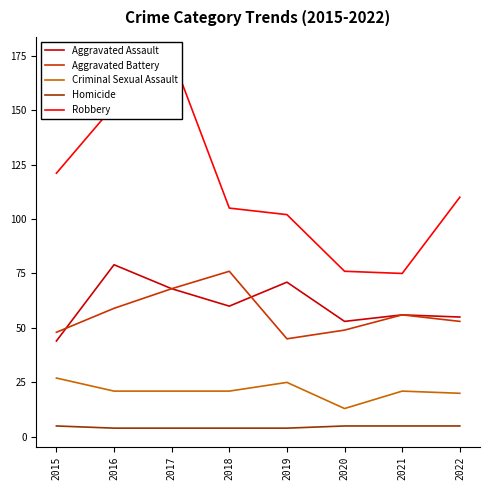

At which label does Criminal Sexual Assault reach its peak?

2015